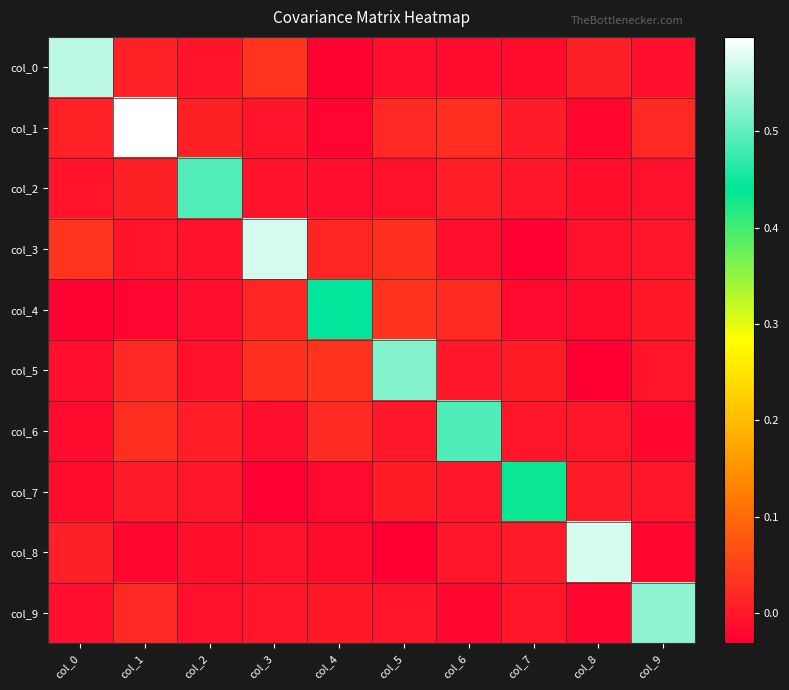

At which category does the chart reach its minimum across all series?

col_5